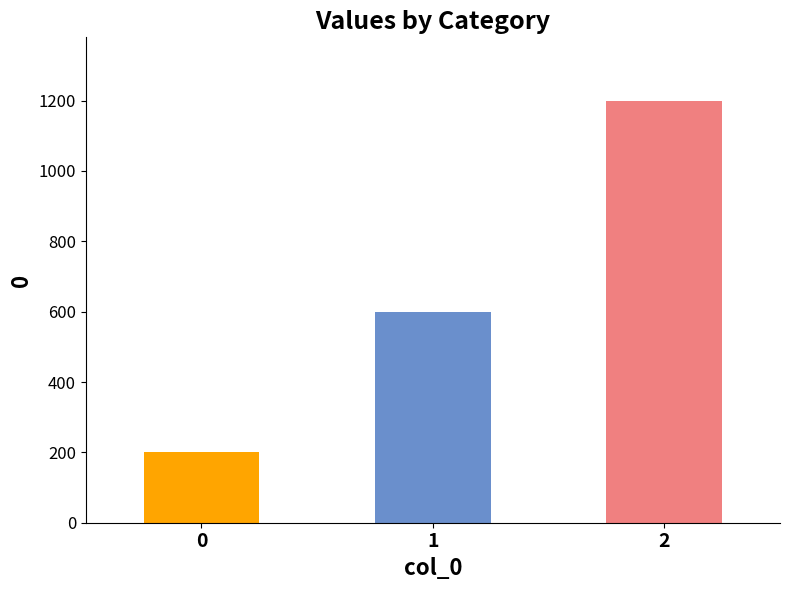

How many values are below 600?

1